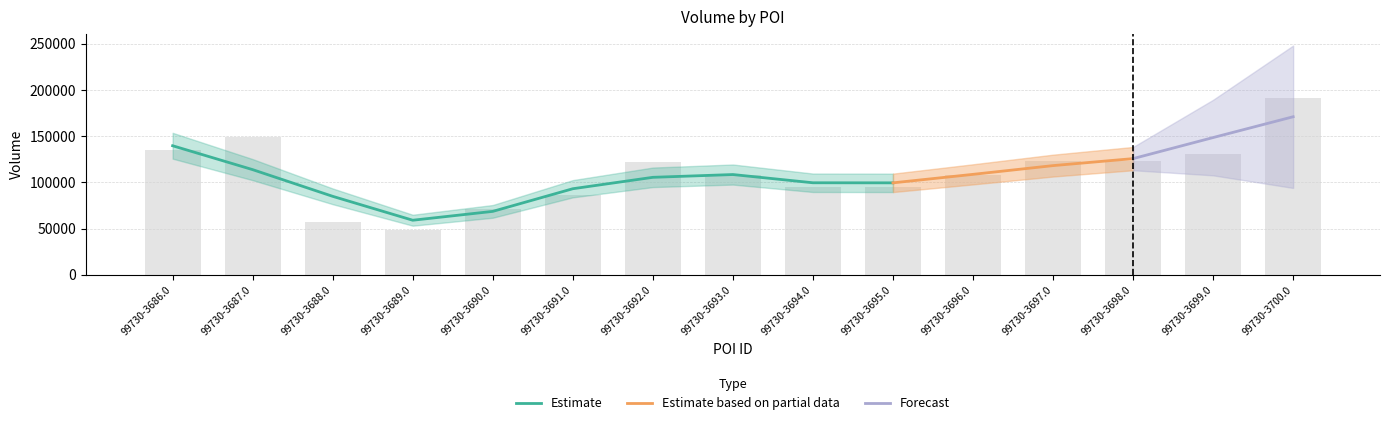

Rank the categories by value from lowest to highest.

99730-3689.0, 99730-3688.0, 99730-3690.0, 99730-3691.0, 99730-3694.0, 99730-3695.0, 99730-3696.0, 99730-3693.0, 99730-3692.0, 99730-3697.0, 99730-3698.0, 99730-3699.0, 99730-3686.0, 99730-3687.0, 99730-3700.0